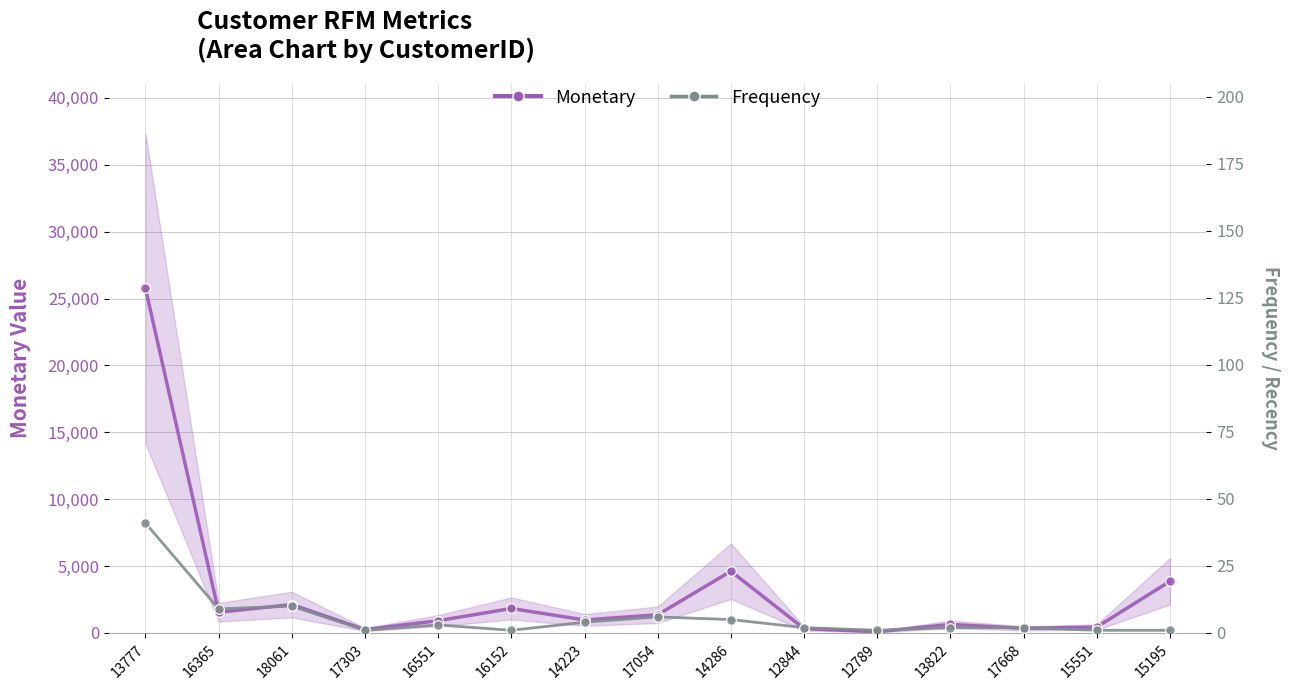

At which label does Monetary (RFM) first exceed 974?

13777